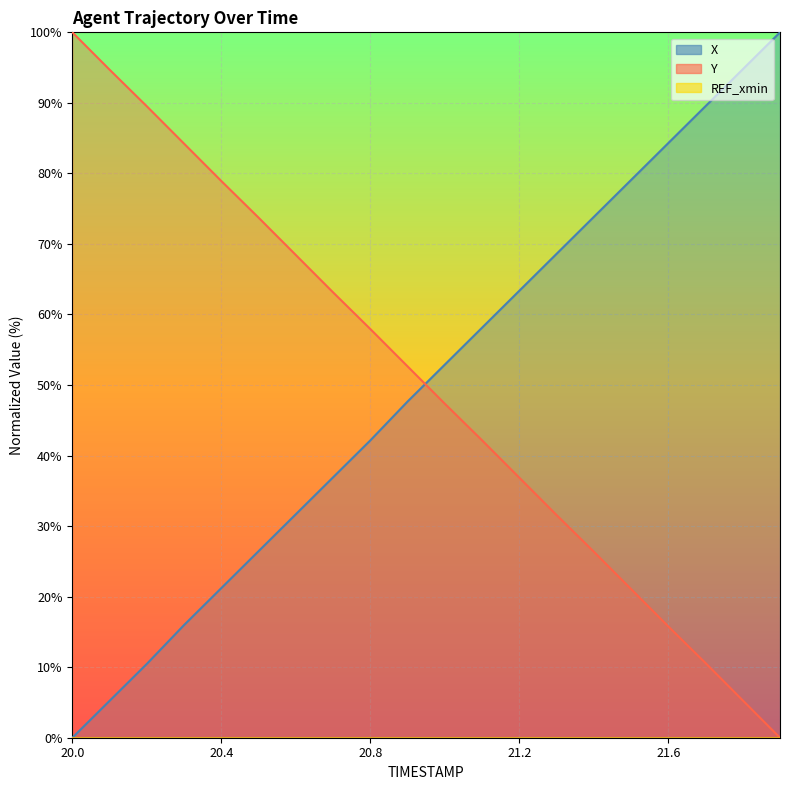

At which category is the sum across all series the highest?

20.9